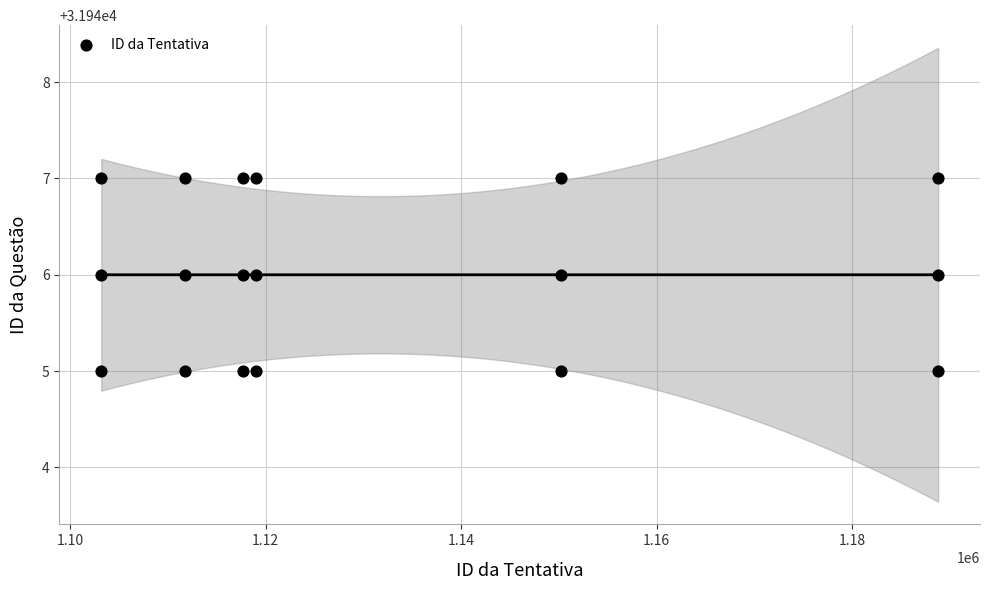

What is the range of X values (max minus min)?

85640